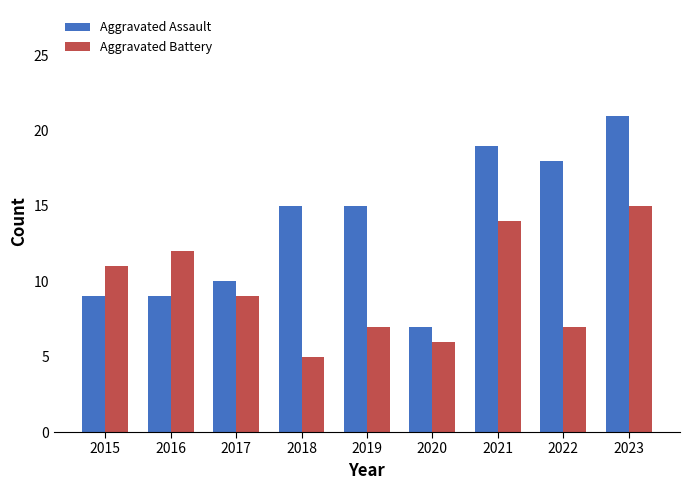

Reading left to right, transcribe all the data shown in this chart.

Aggravated Assault: 9	9	10	15	15	7	19	18	21
Aggravated Battery: 11	12	9	5	7	6	14	7	15